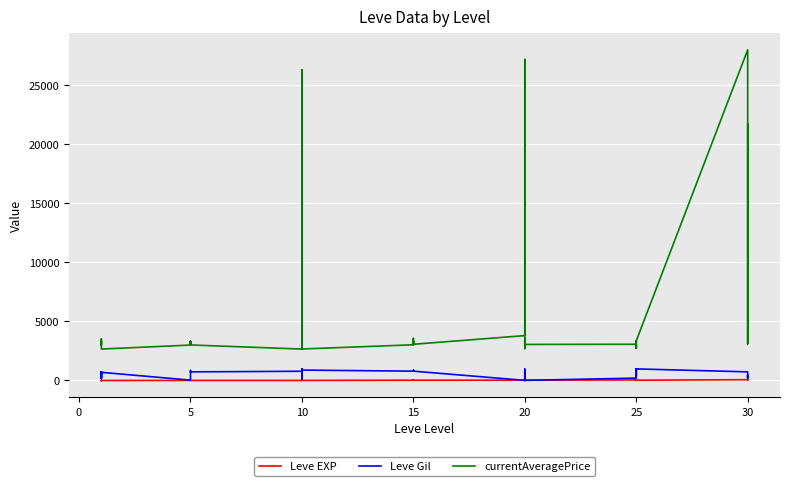

The value of currentAveragePrice at 5 is 3008. True or false?

True